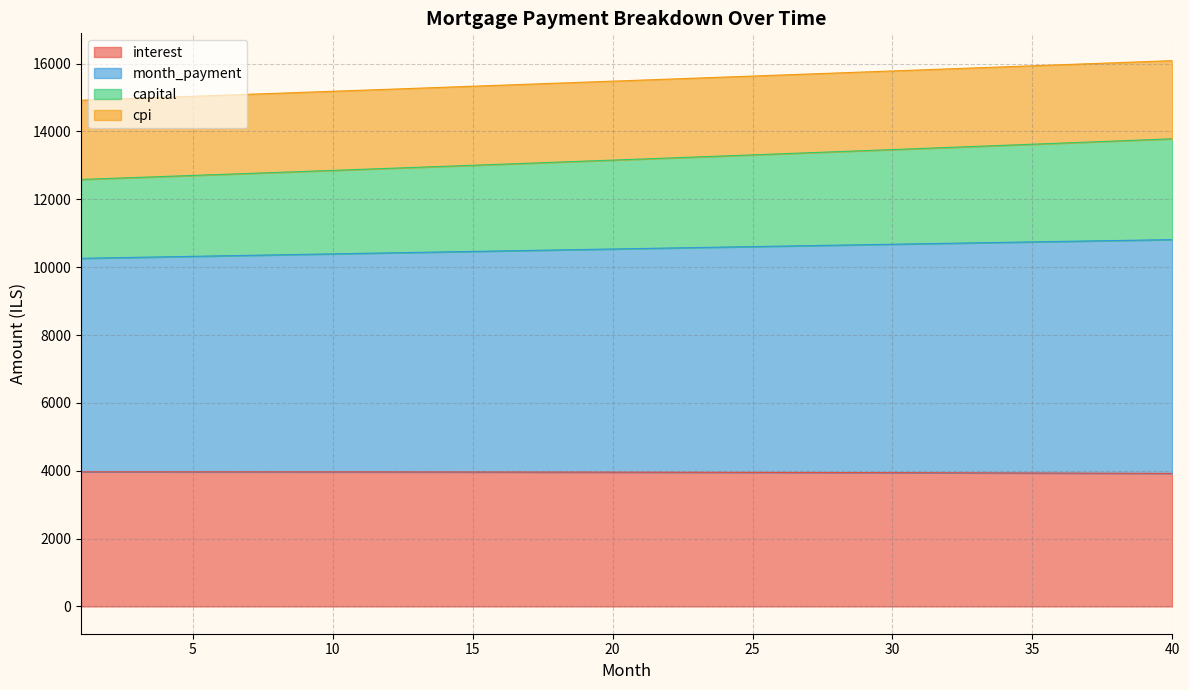

What is the difference between the highest and lowest values at 3?

11010.5